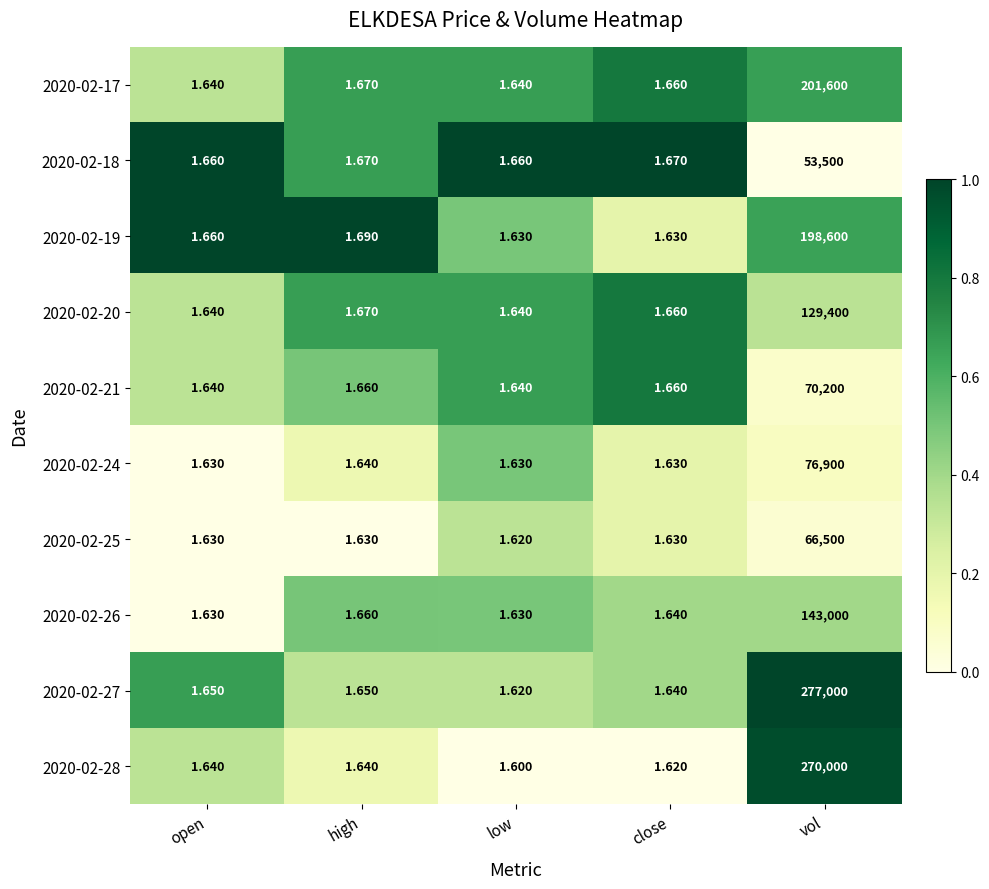

Which series has the largest total across all categories?

2020-02-27